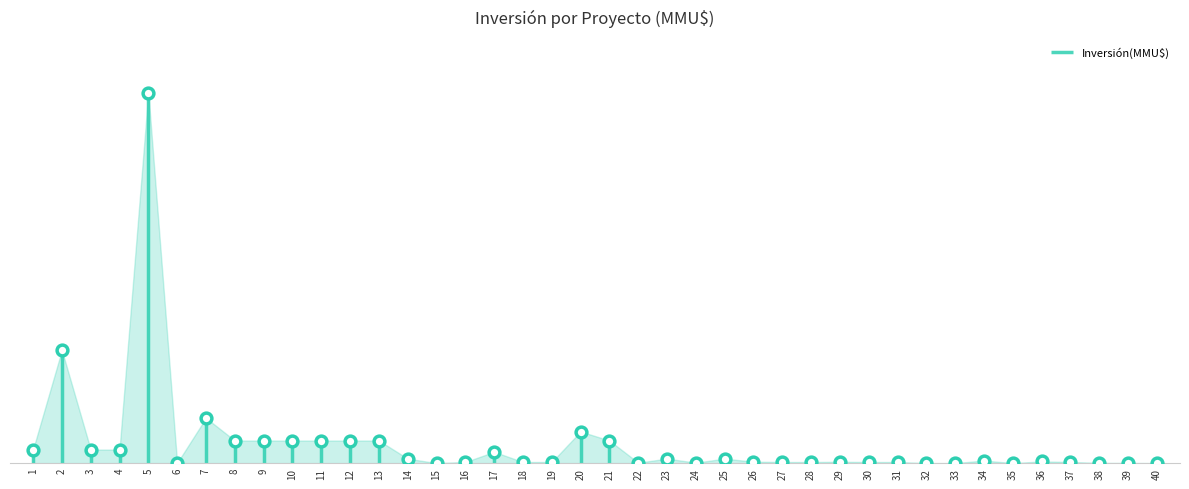

Which has a higher value, 12 or 37?

12